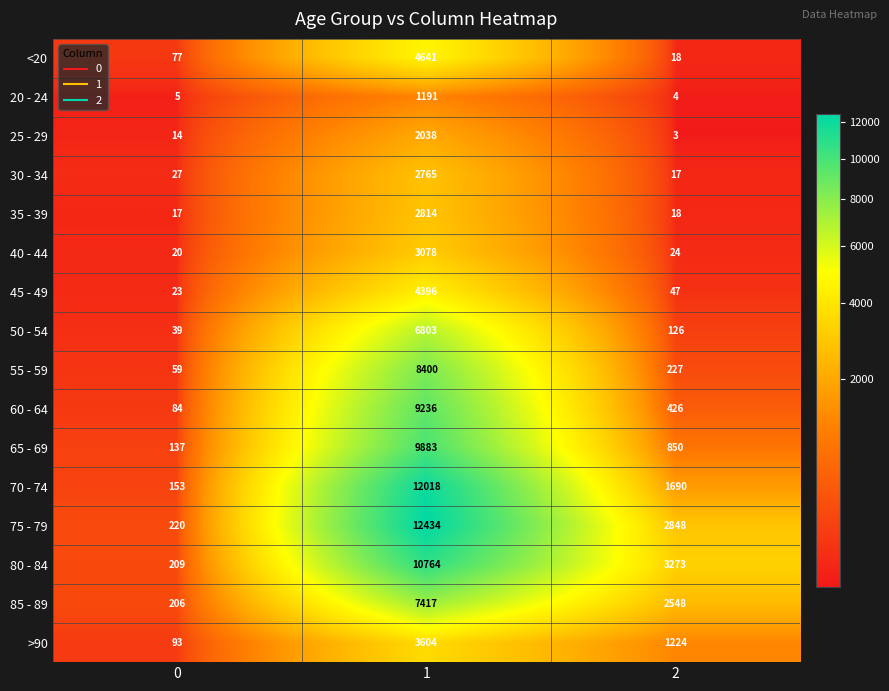

What is the total value across all series at 1?

101482